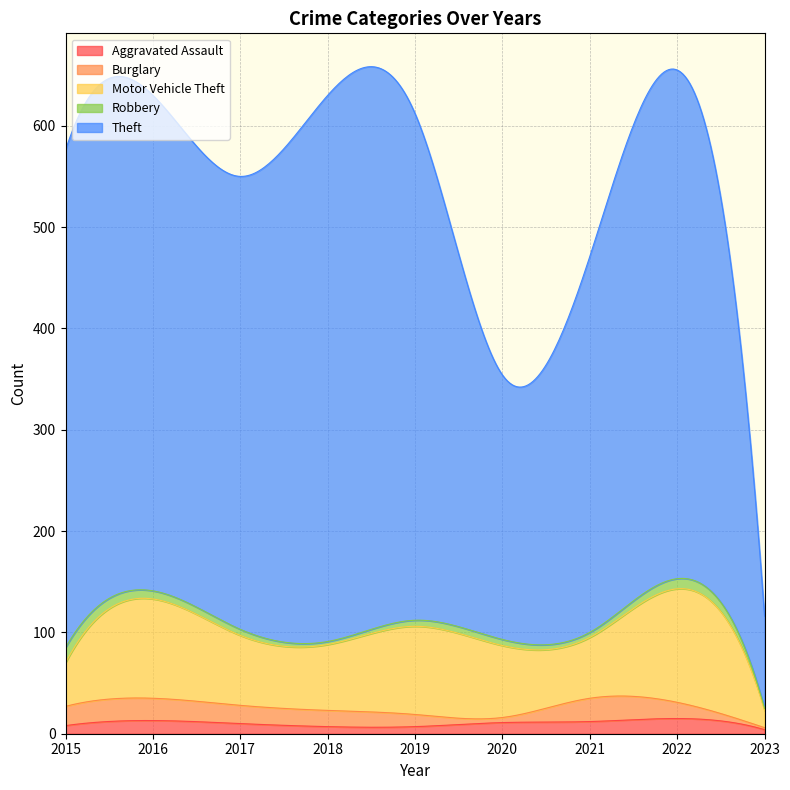

At how many categories does at least one series exceed 102?

8